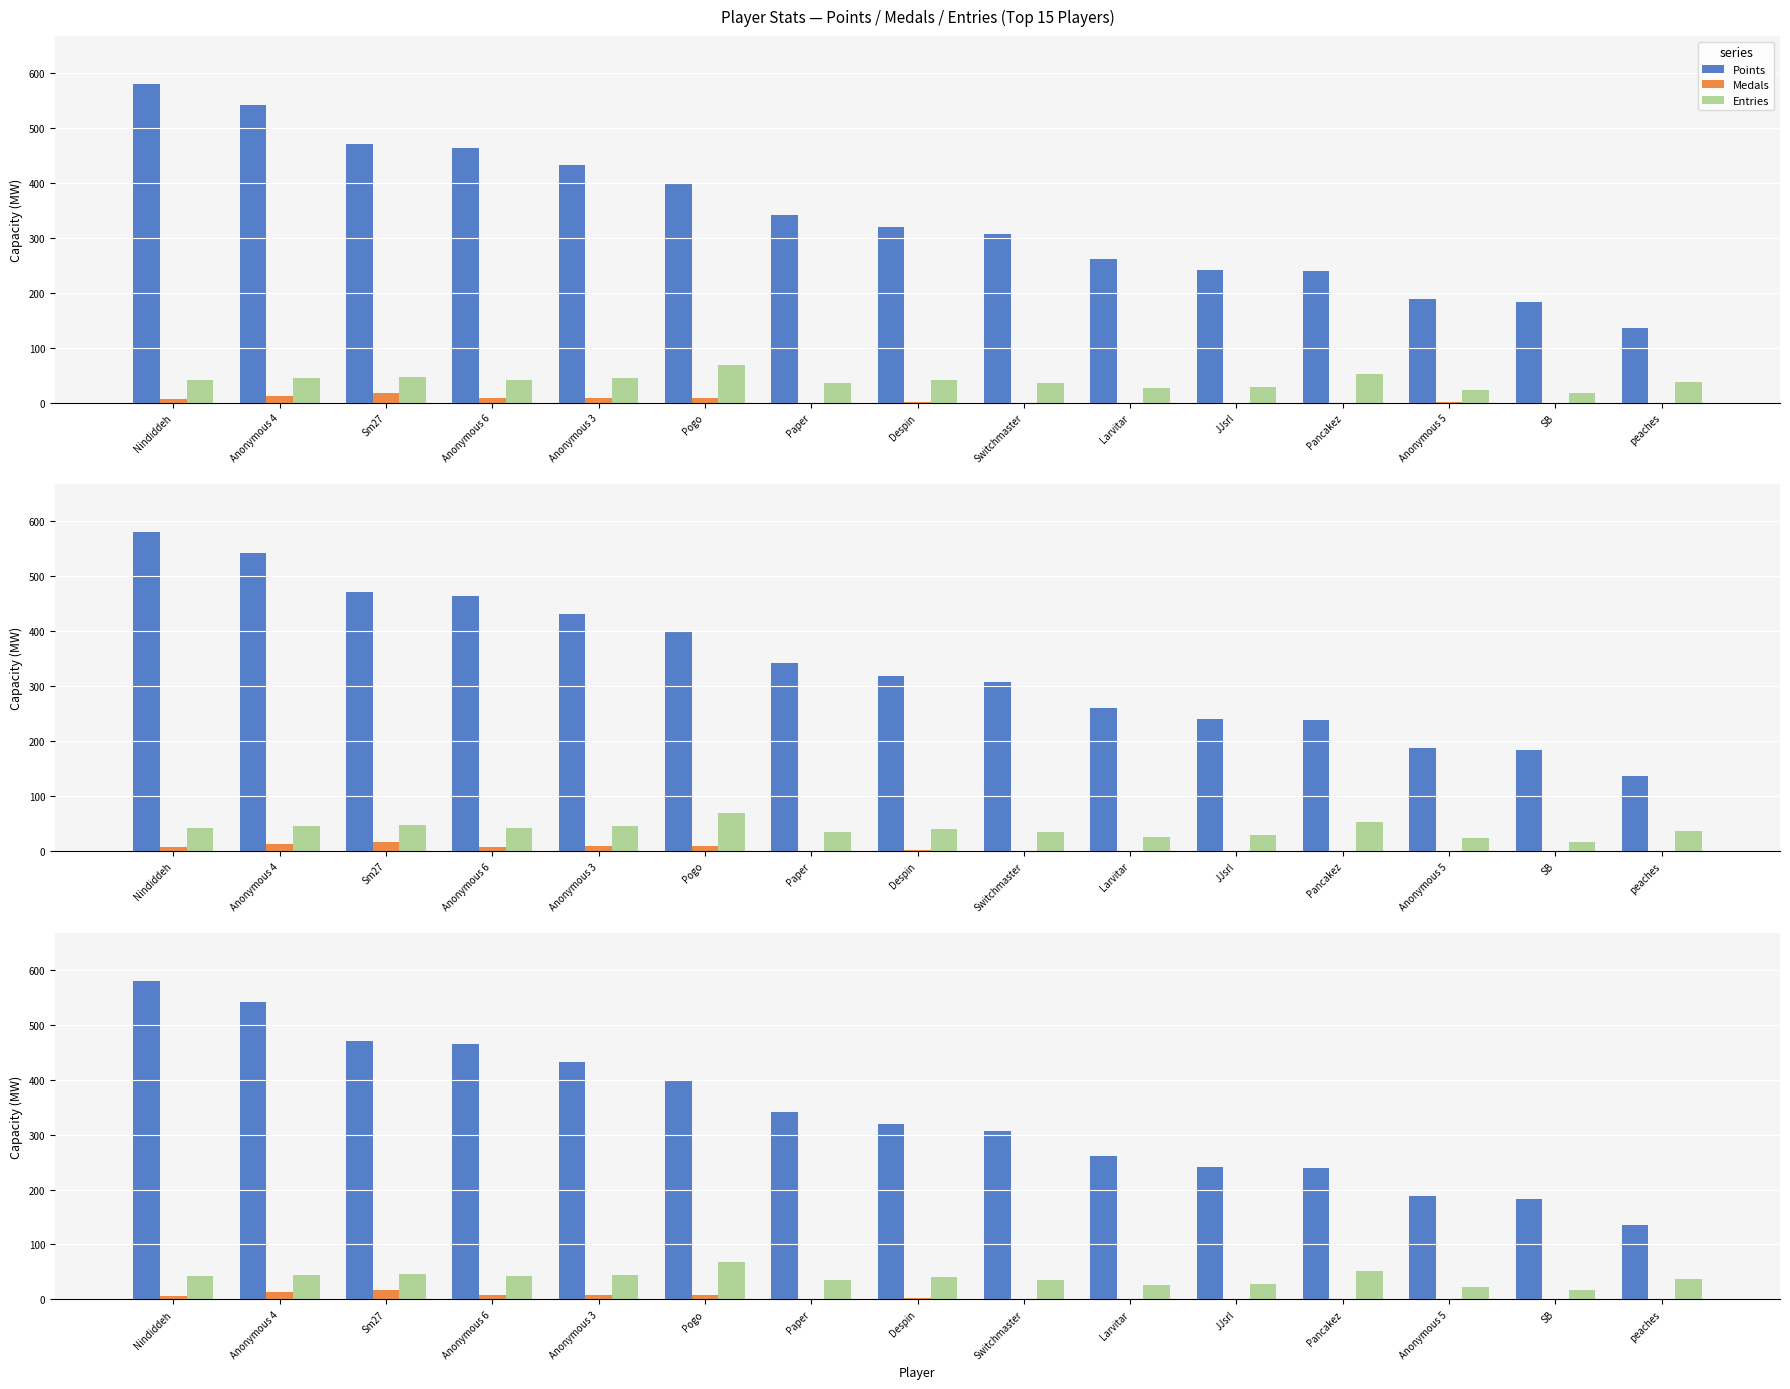

What is the maximum value for Medals?

17